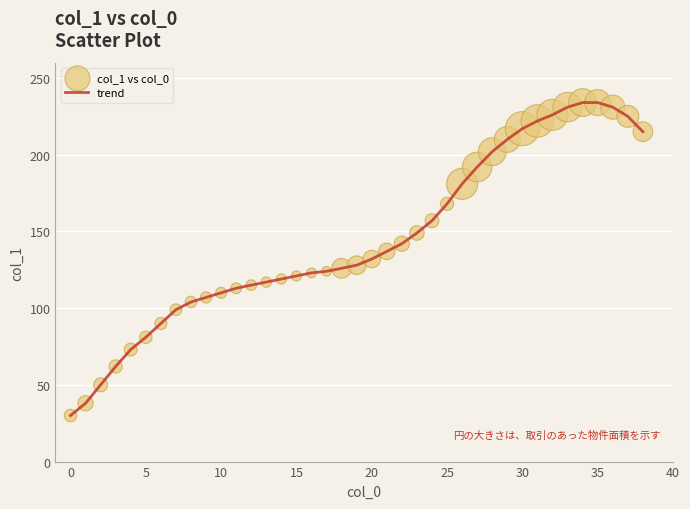

What is the minimum value shown in the chart?

30